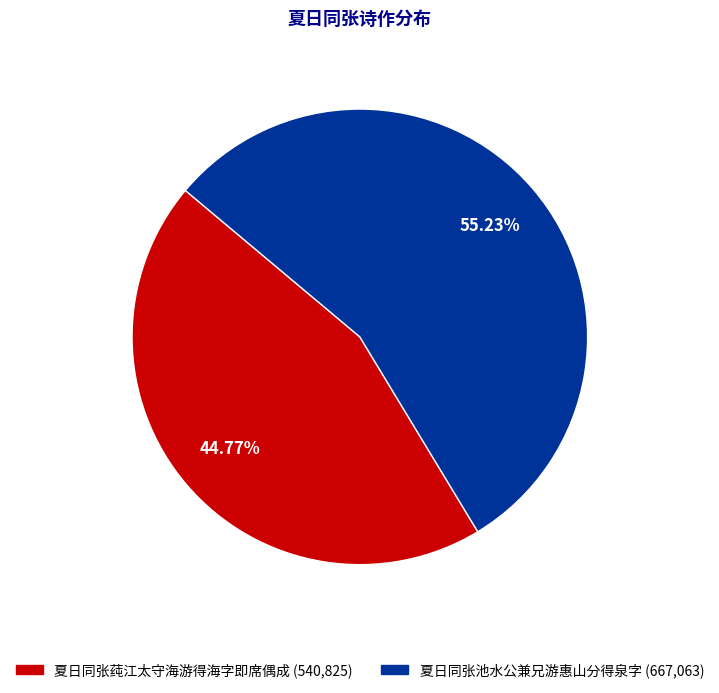

Is it true that 夏日同张池水公兼兄游惠山分得泉字 is 50% of the pie?

False